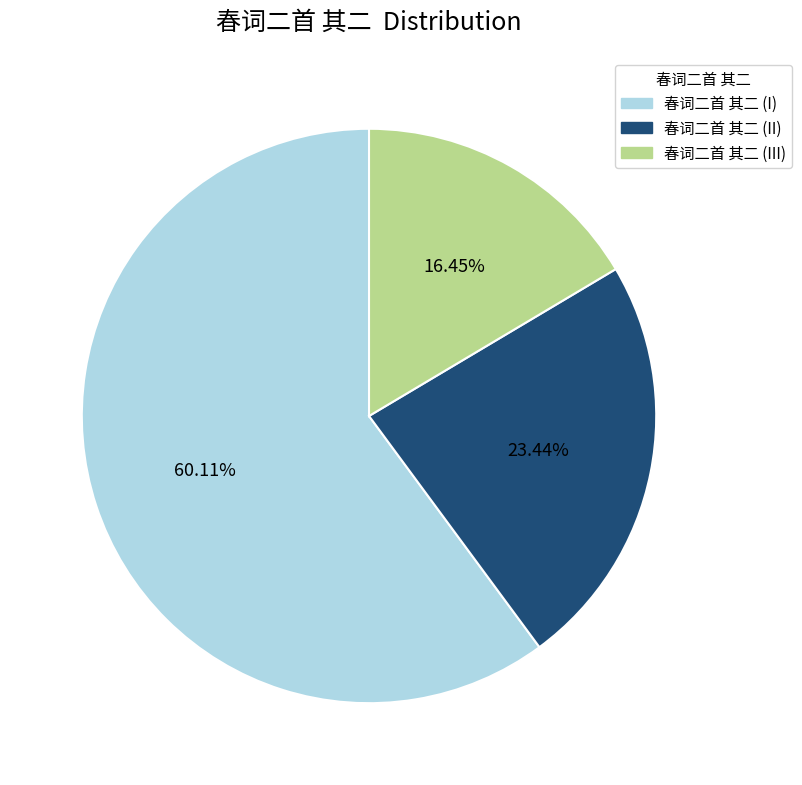

To the nearest percent, what is the difference between the largest and smallest slice percentages?

44%